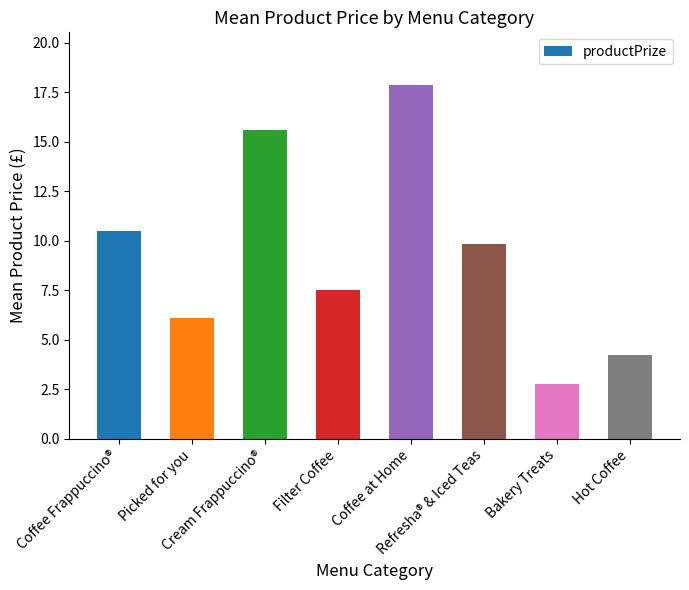

Is it true that the value at Cream Frappuccino® is 7.4?

False